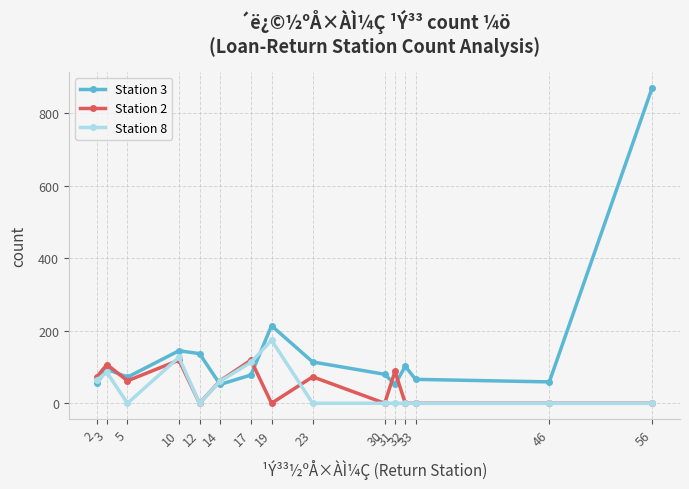

The Station 2 series shows 0 at 56. True or false?

True